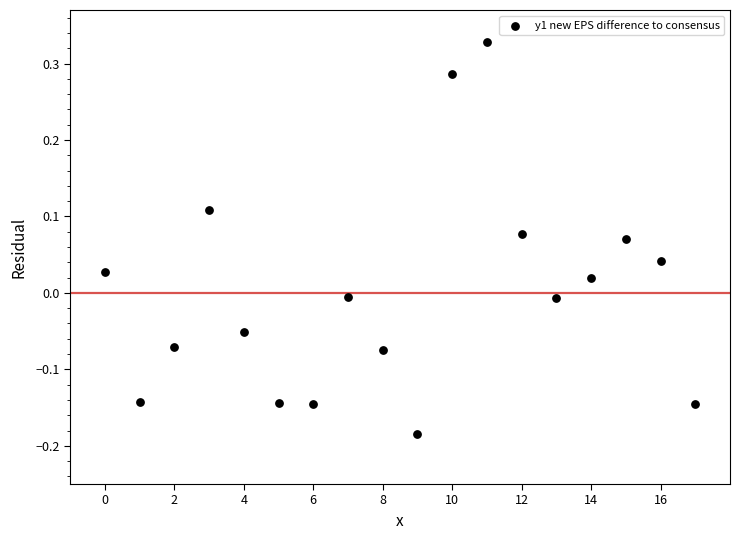

What is the range of Y values (max minus min)?

0.5